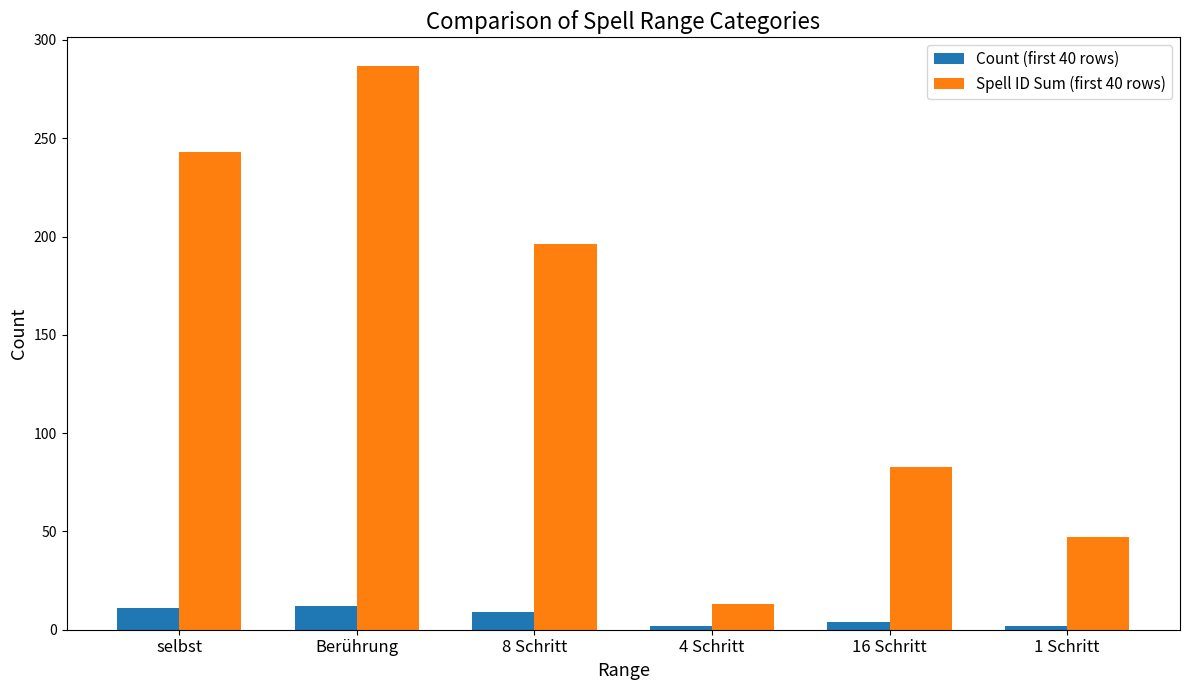

What is the difference between the maximum and minimum values in the Spell ID Sum (first 40 rows) series?

274